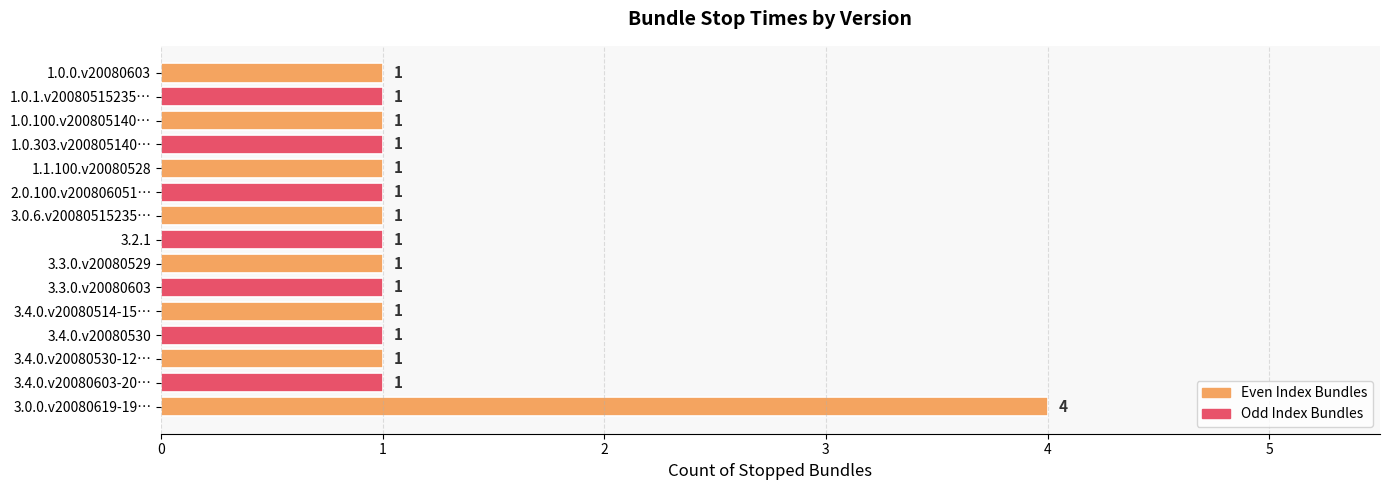

Approximately how many times larger is the value at 3.0.0.v20080619-19… compared to 3.3.0.v20080529?

4.0